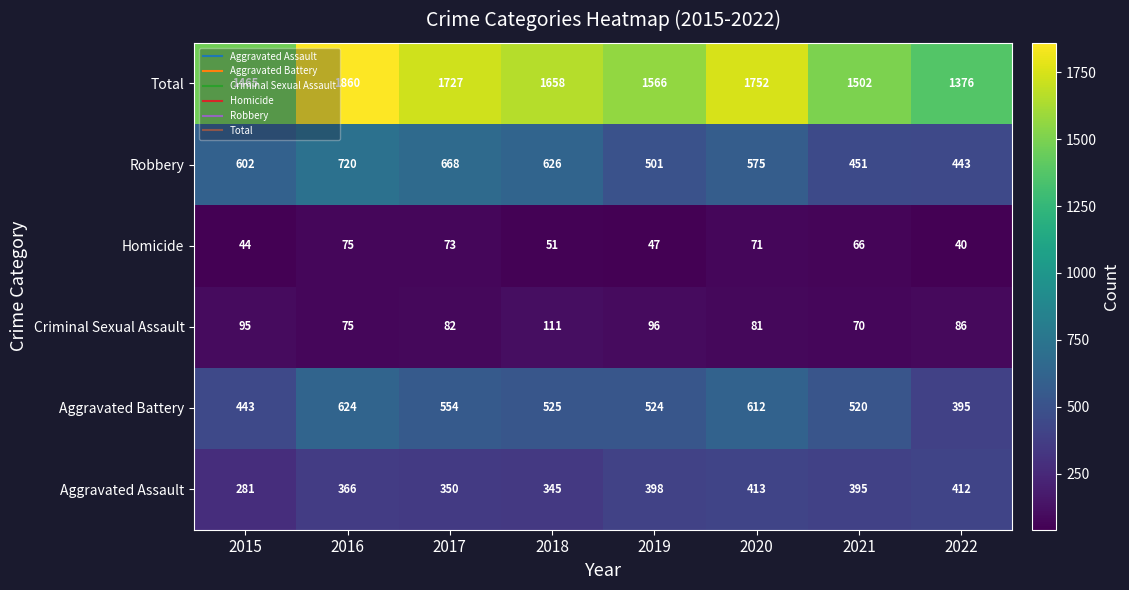

At which label is Criminal Sexual Assault closest to 90?

2022